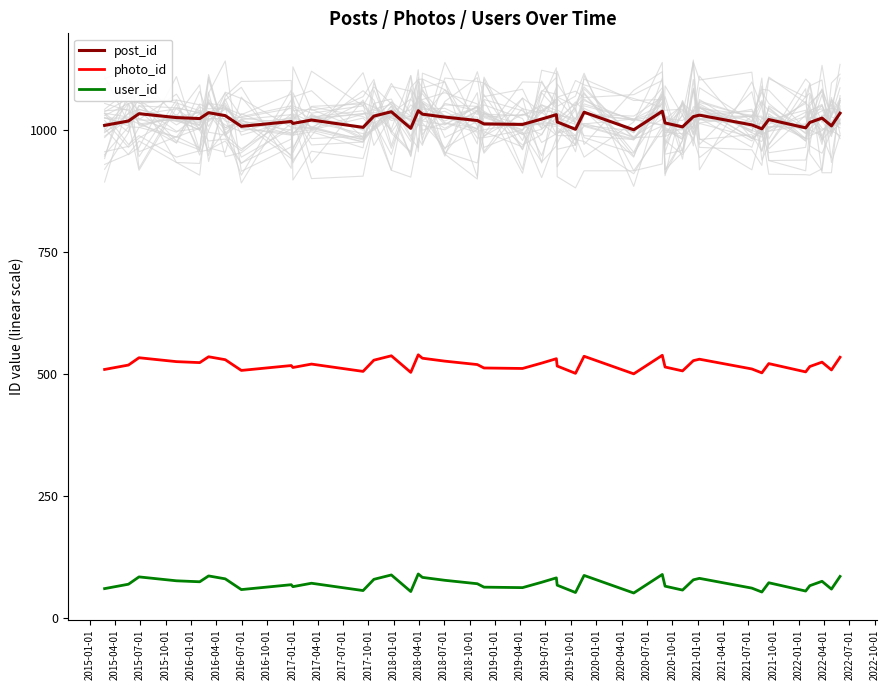

True or false: post_id has more than 1 interior local peaks.

True